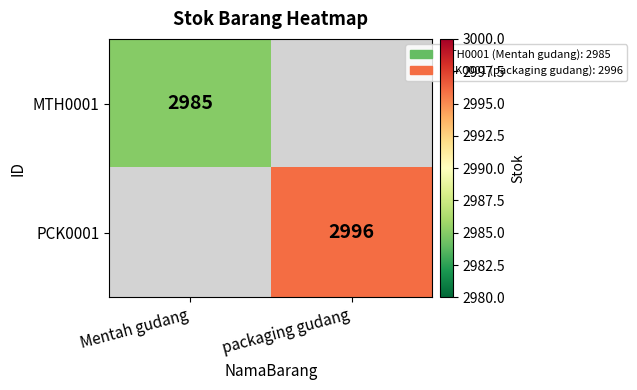

The value of MTH0001 at Mentah gudang is 3993. True or false?

False